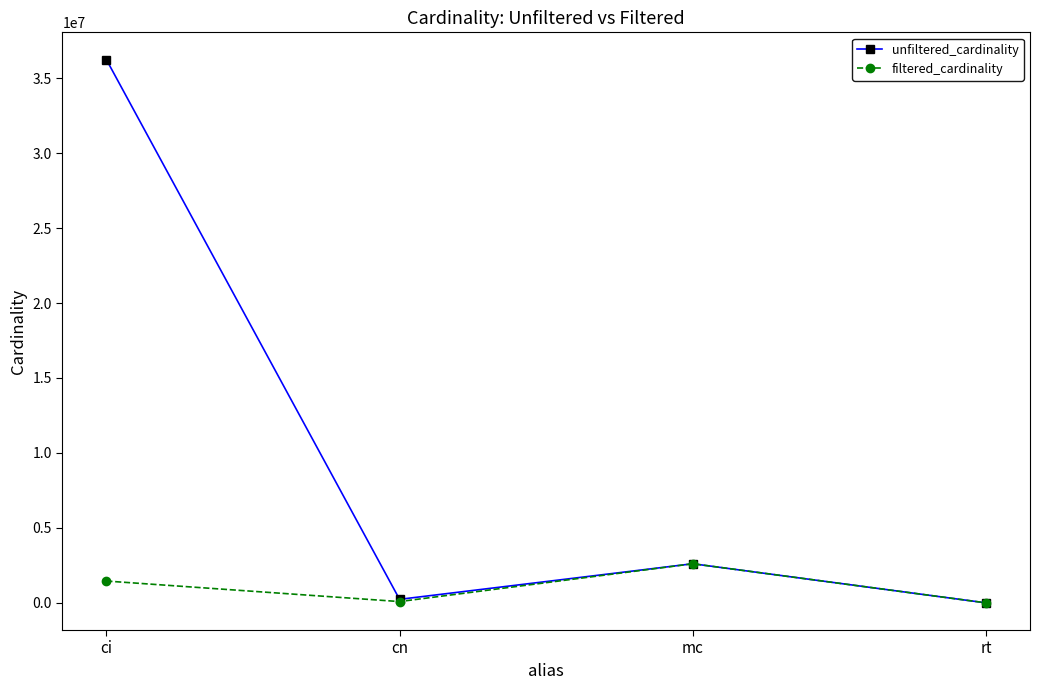

Which series changed the most between ci and rt?

unfiltered_cardinality